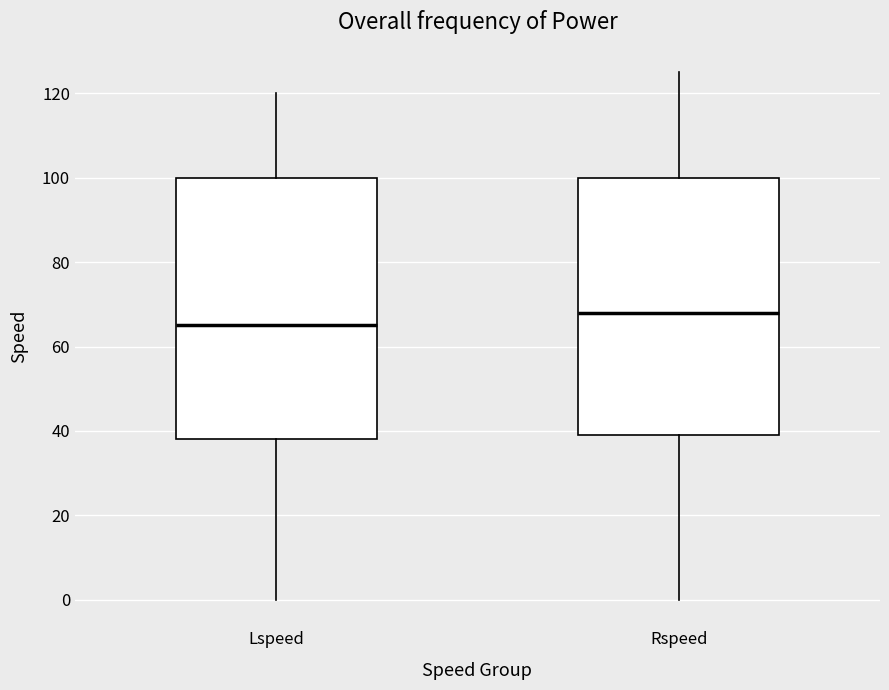

Where does the lower whisker of the box for Rspeed end on the y-axis? The values are not printed on the chart, so give them approximately, as read against the axis.

0